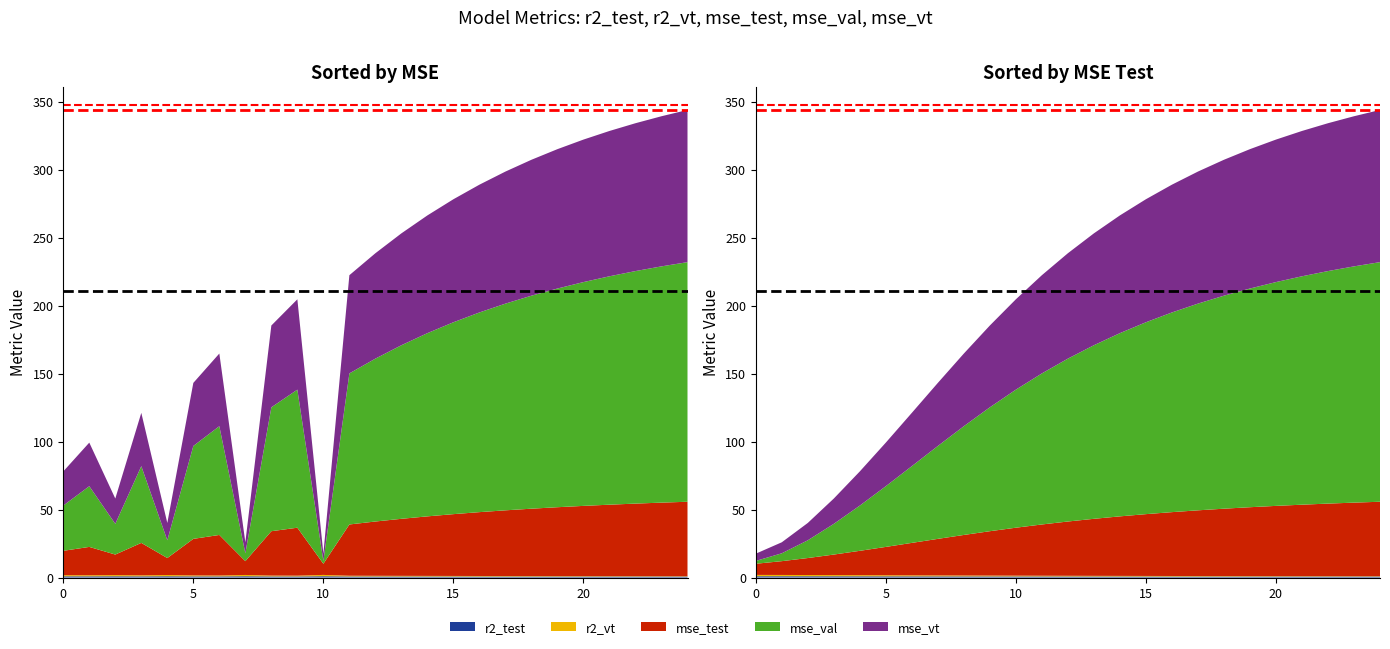

Reading left to right, transcribe all the data shown in this chart.

mean total: 211.0	211.0
max total: 343.9	343.9